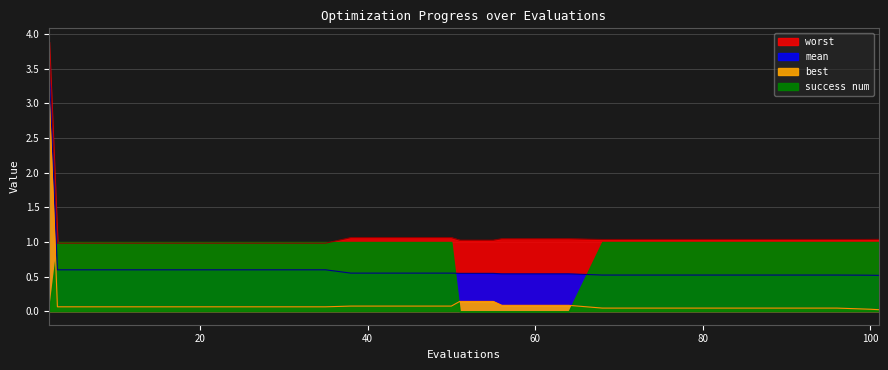

True or false: worst and mean cross at least once.

False